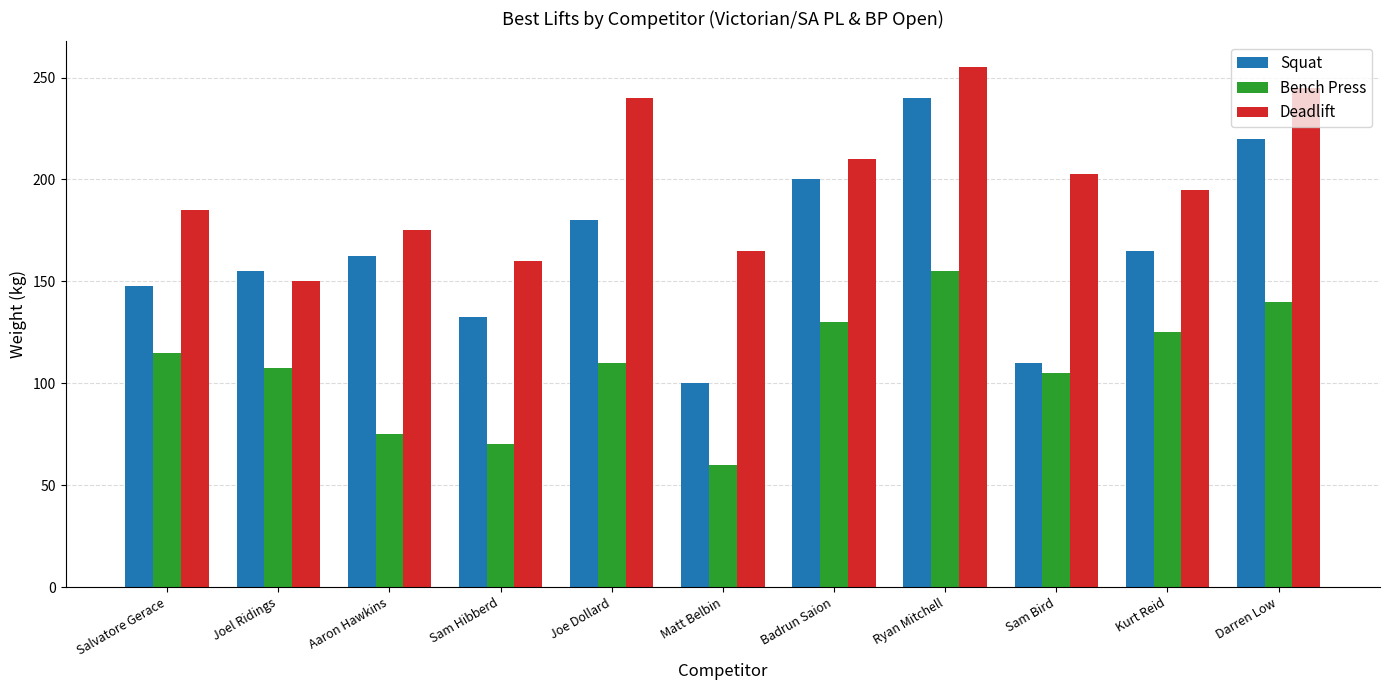

Is the value of Deadlift at Matt Belbin greater than the value of Bench Press at Joe Dollard?

Yes